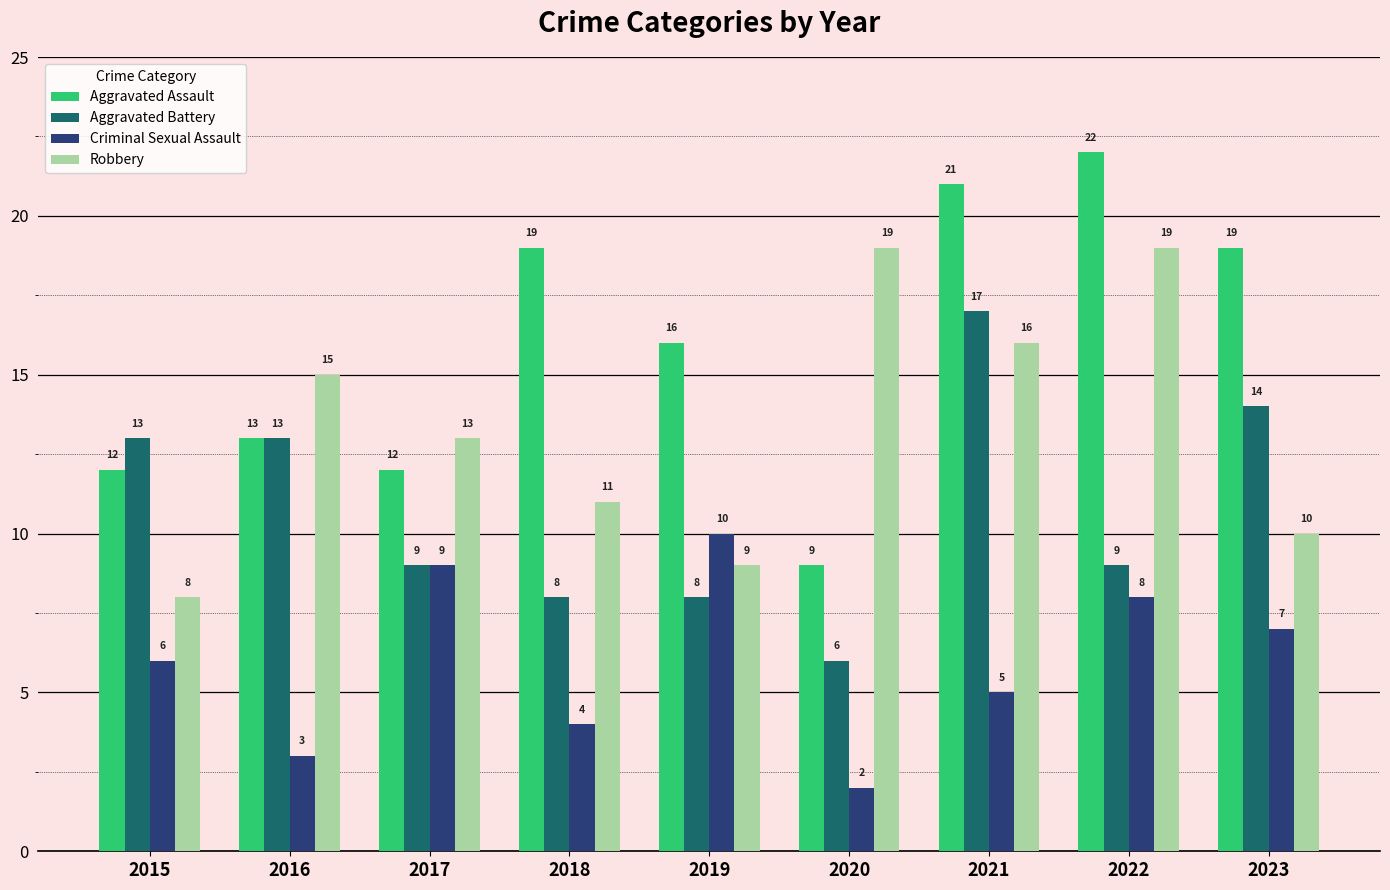

What is the difference between the highest and lowest values at 2019?

8